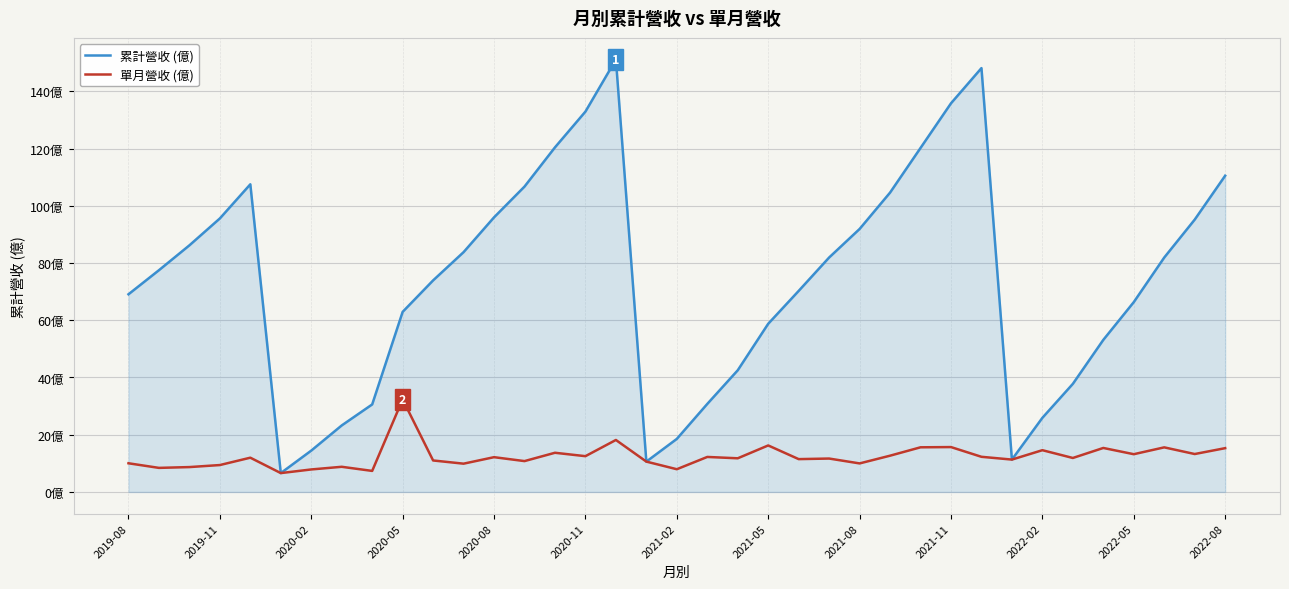

Reading left to right, extract all data points from this chart.

累計營收 (億): 69.1	77.5	86.2	95.6	107.5	6.6	14.4	23.2	30.6	62.9	73.9	83.8	96.0	106.7	120.4	132.9	151.1	10.6	18.5	30.8	42.5	58.8	70.2	81.9	91.9	104.6	120.2	135.8	148.1	11.3	25.9	37.8	53.1	66.3	81.9	95.2	110.5
單月營收 (億): 10.0	8.4	8.7	9.4	12.0	6.6	7.9	8.8	7.3	32.3	11.0	9.9	12.2	10.8	13.7	12.5	18.2	10.6	7.9	12.2	11.8	16.2	11.5	11.7	10.0	12.7	15.6	15.7	12.3	11.3	14.6	11.9	15.4	13.2	15.6	13.2	15.3